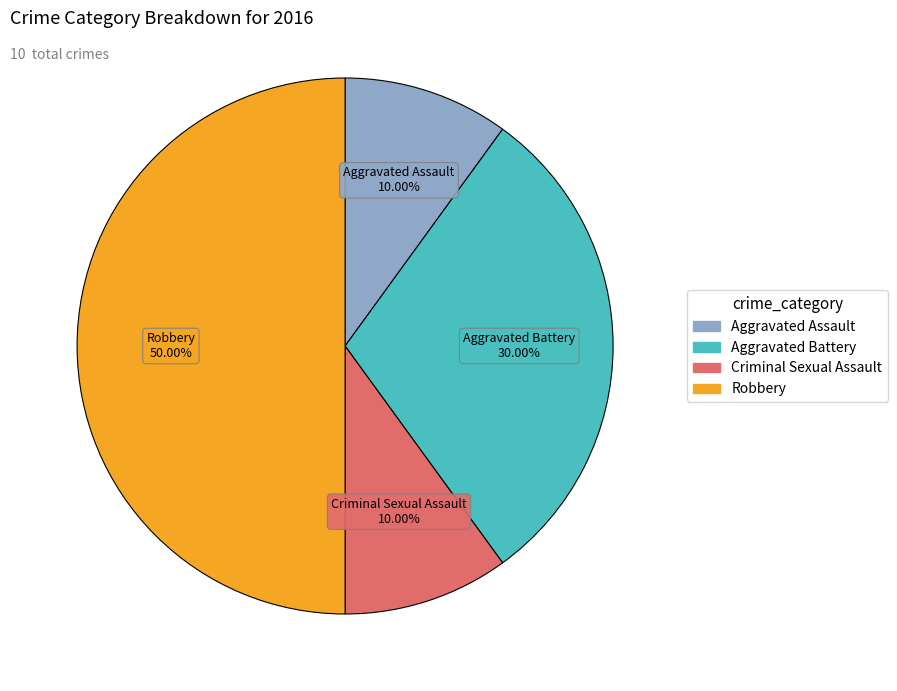

To the nearest percent, what is the average slice percentage?

25%